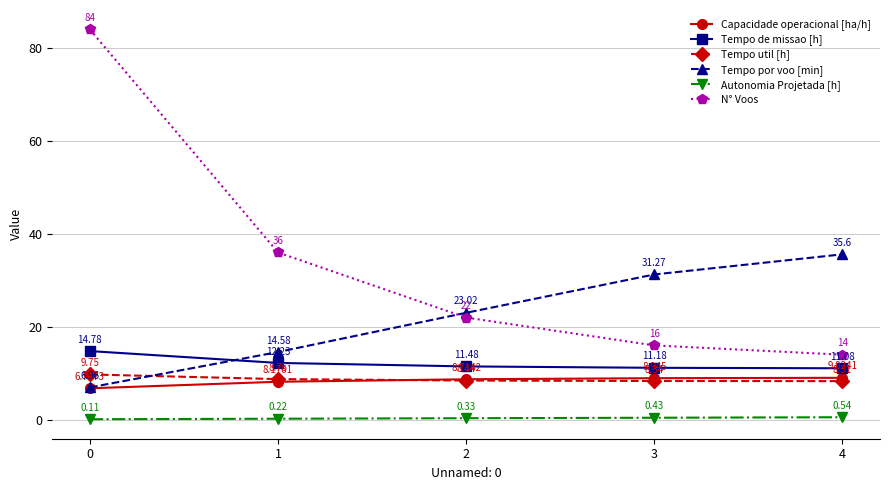

Does the chart display data point markers on the line(s)?

Yes